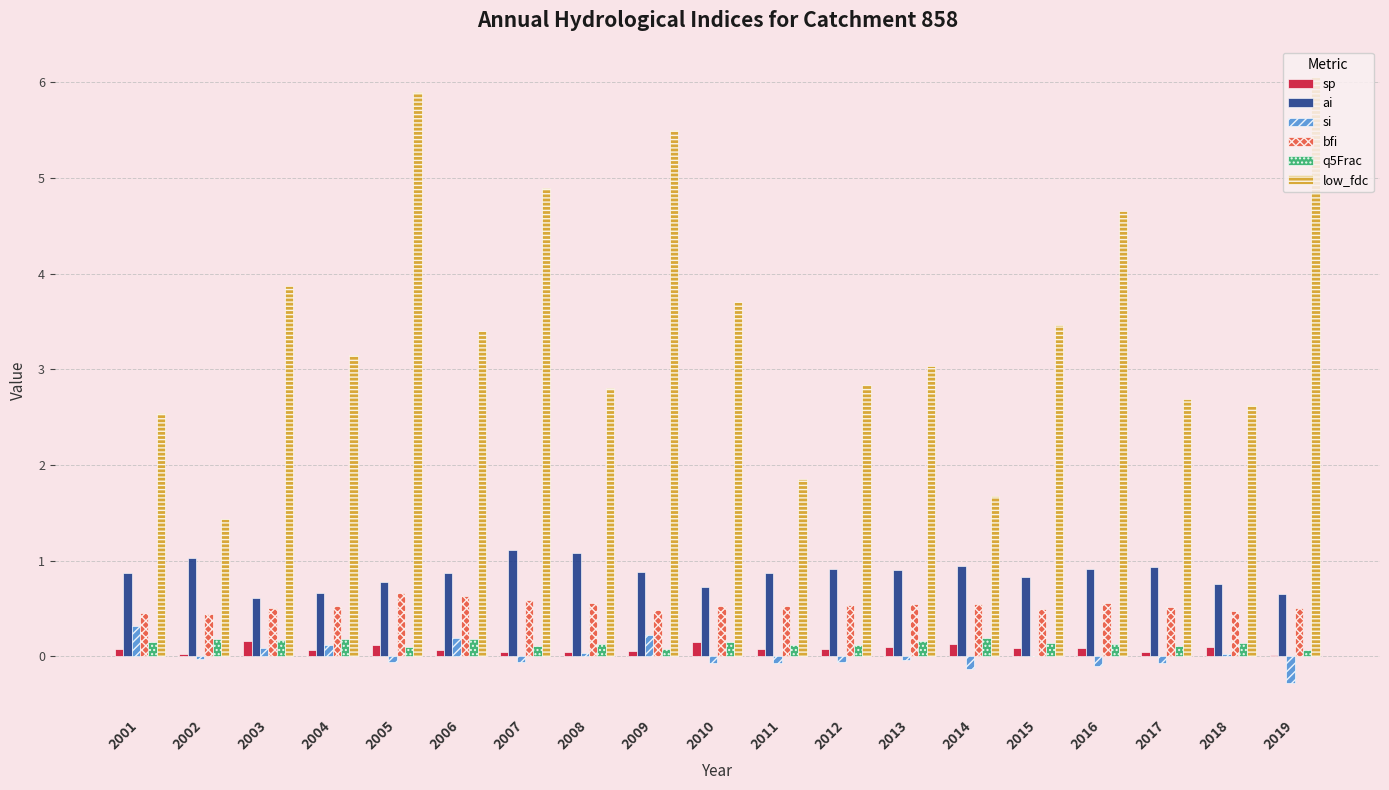

The value of ai at 2016 is 1.5. True or false?

False